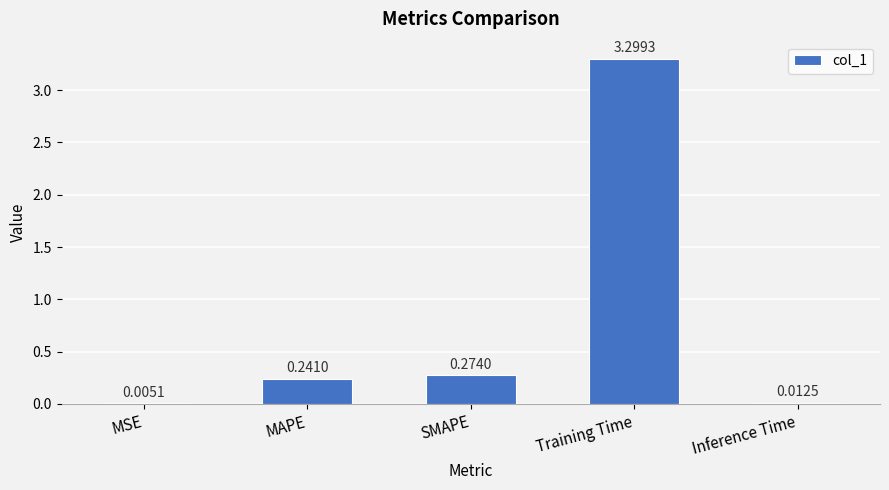

What is the maximum value shown in the chart?

3.3